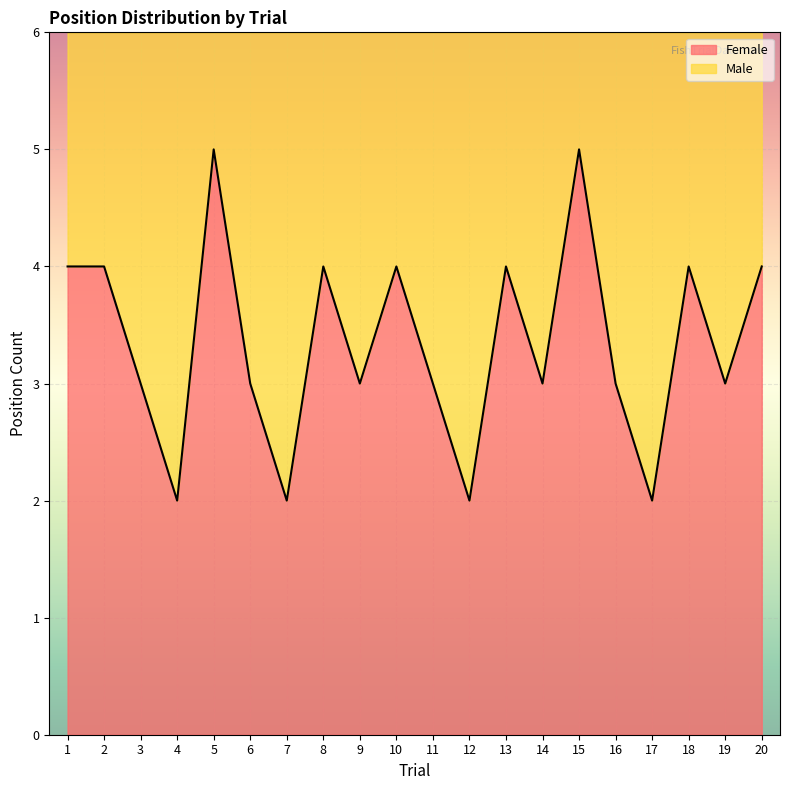

What is the total value across all series at 15?

6